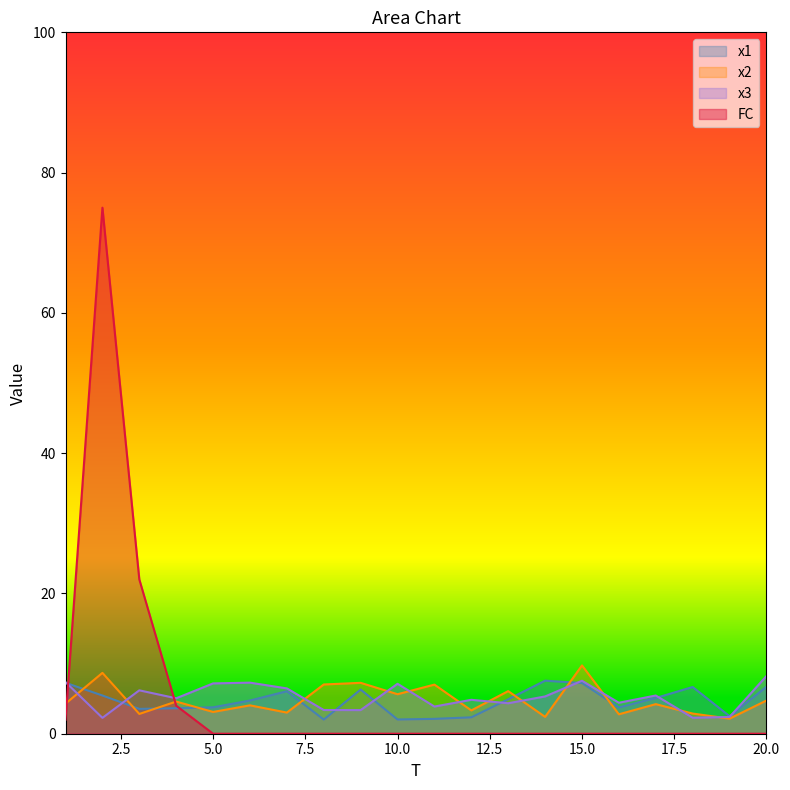

Which series has the widest spread of values?

FC